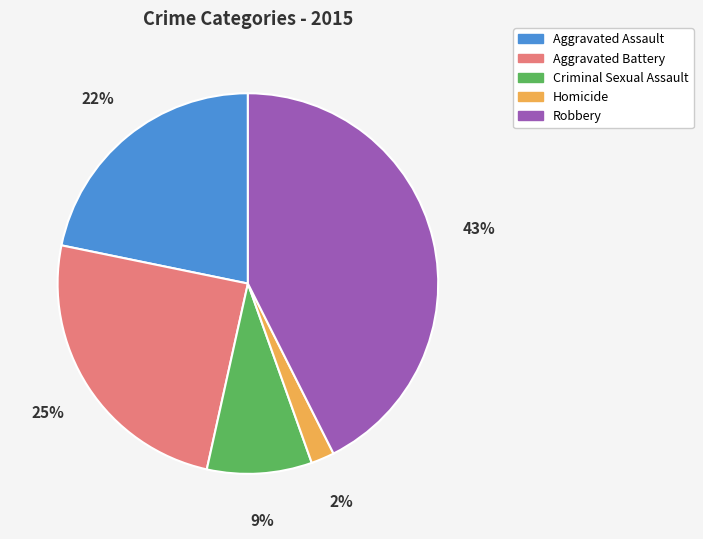

Is it true that Aggravated Assault is 22% of the pie?

True